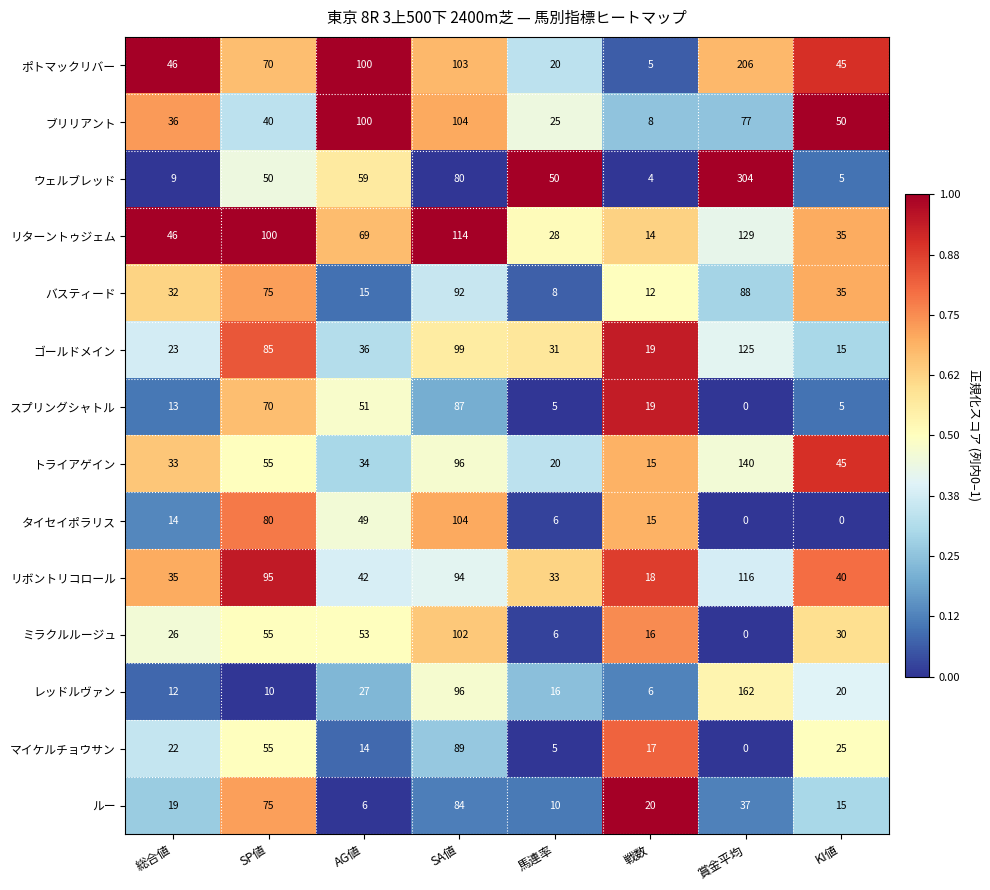

At which label is タイセイポラリス closest to 52?

AG値